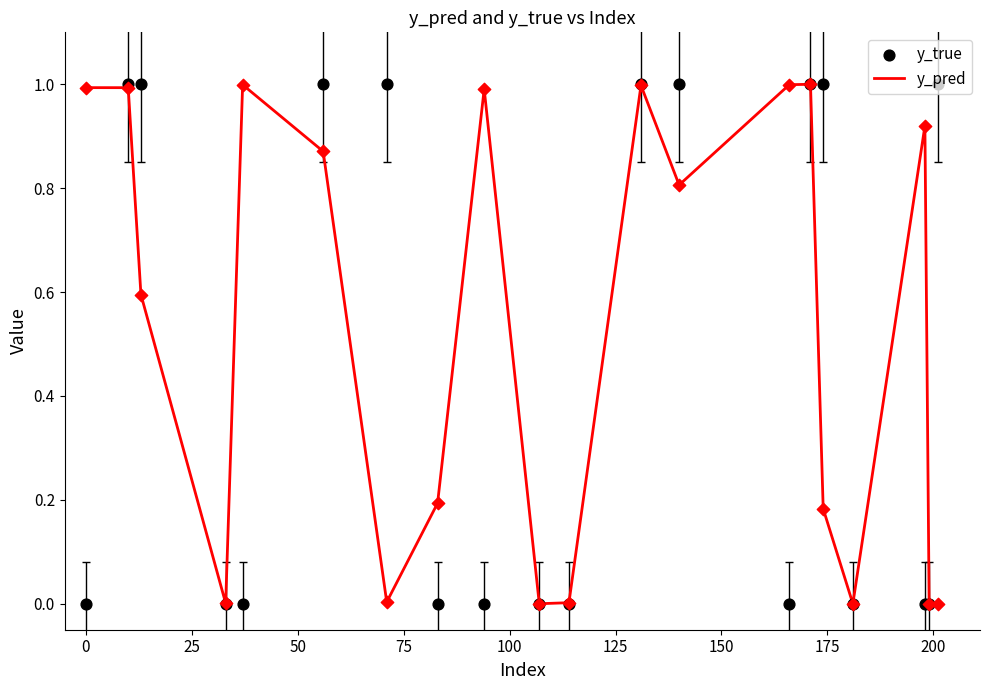

What are all the series names shown in the legend?

y_pred, y_true